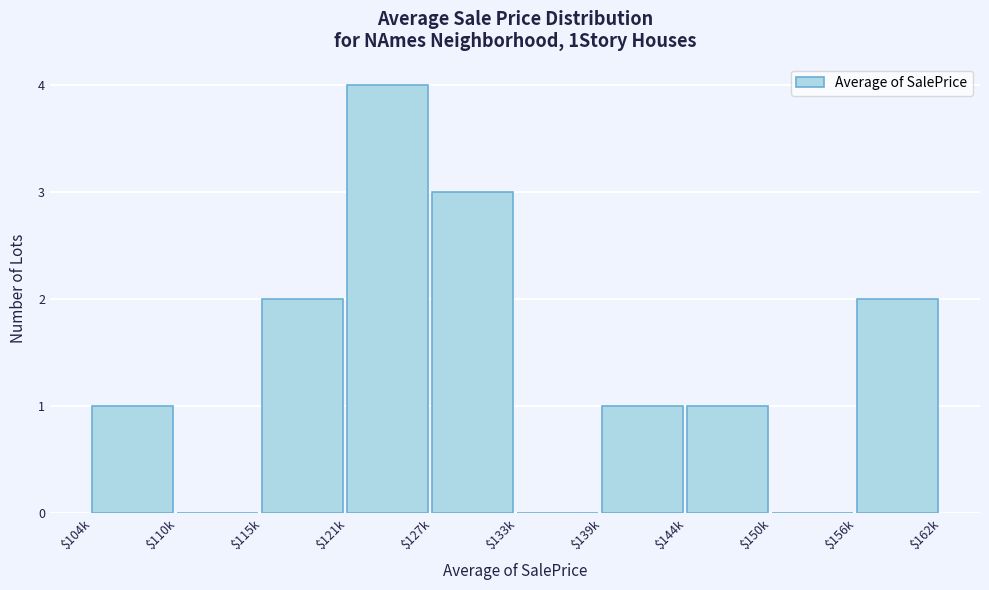

What is the sum of all values?

14